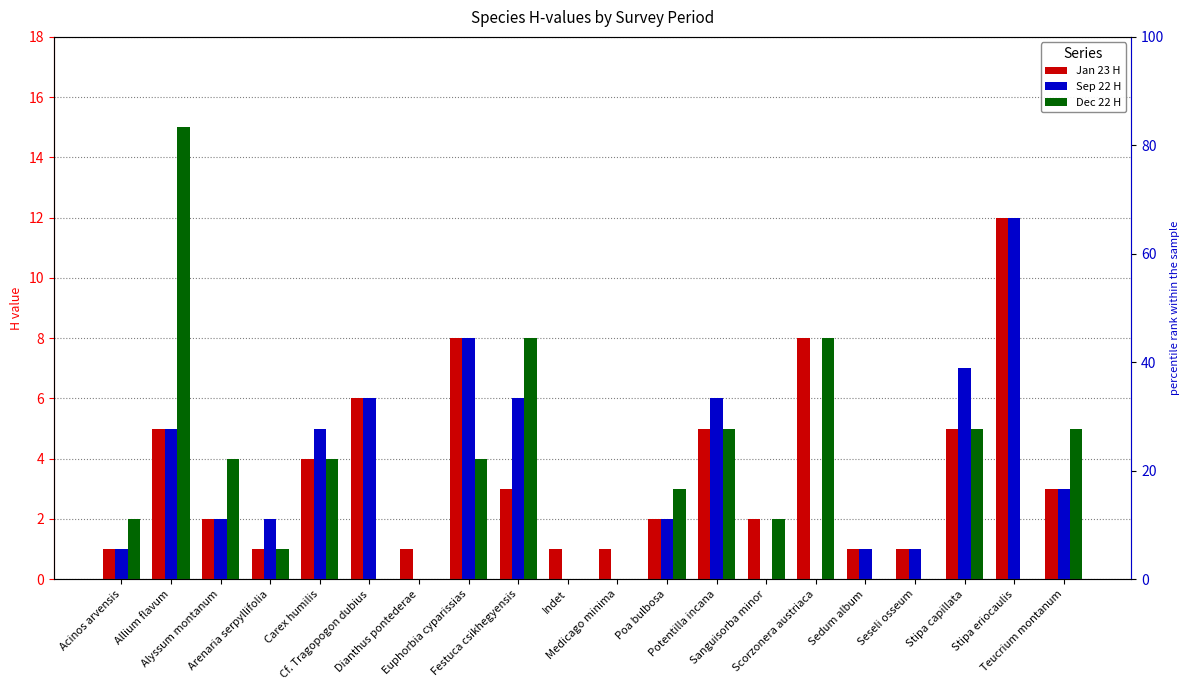

What is the label of the 10th bar from the left?

Indet